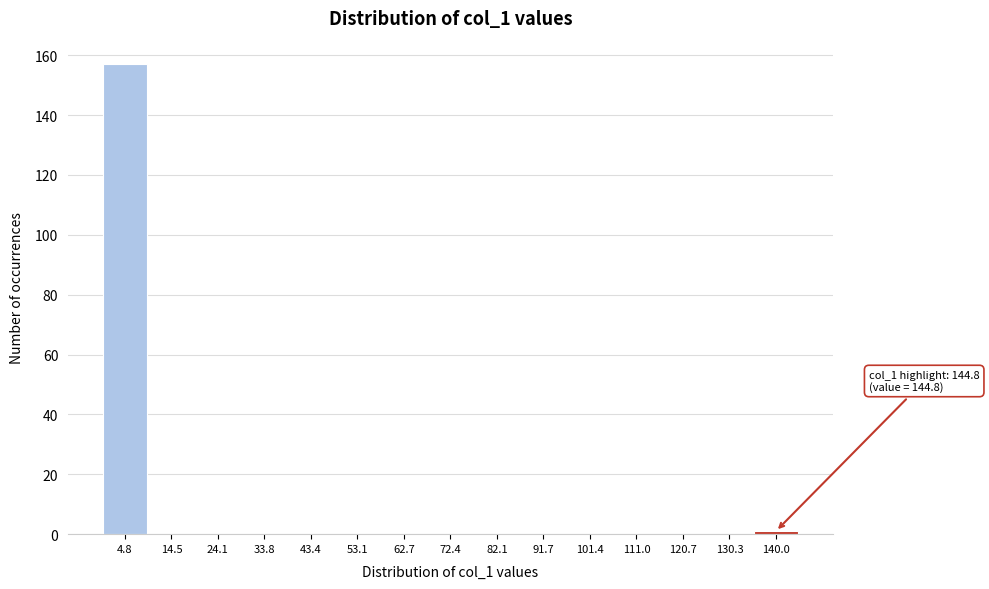

Which range on the x-axis has the tallest bar?

0 to 10